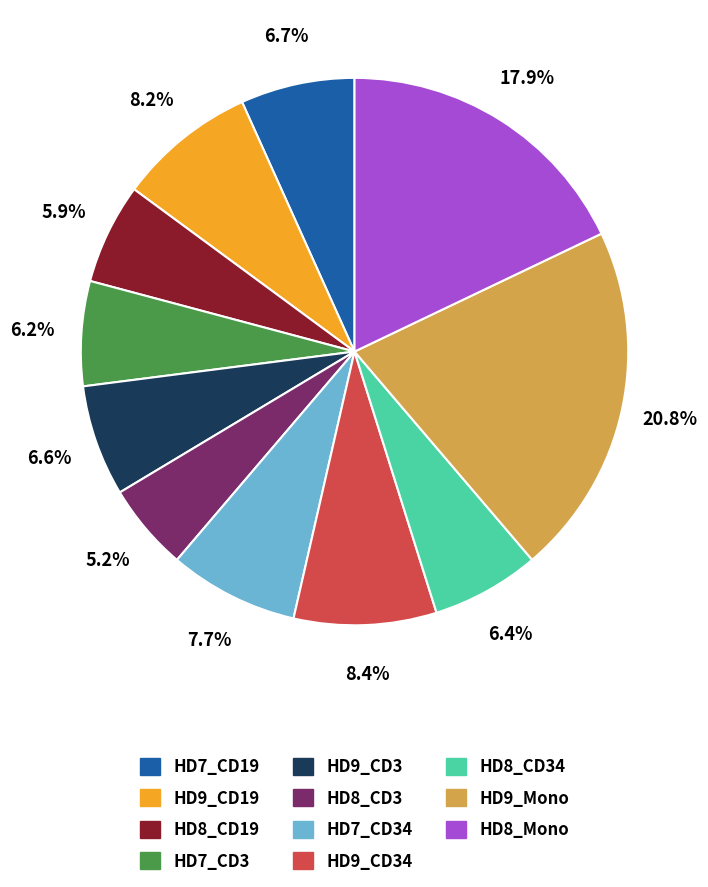

To the nearest percent, what is the difference between the largest and smallest slice percentages?

16%